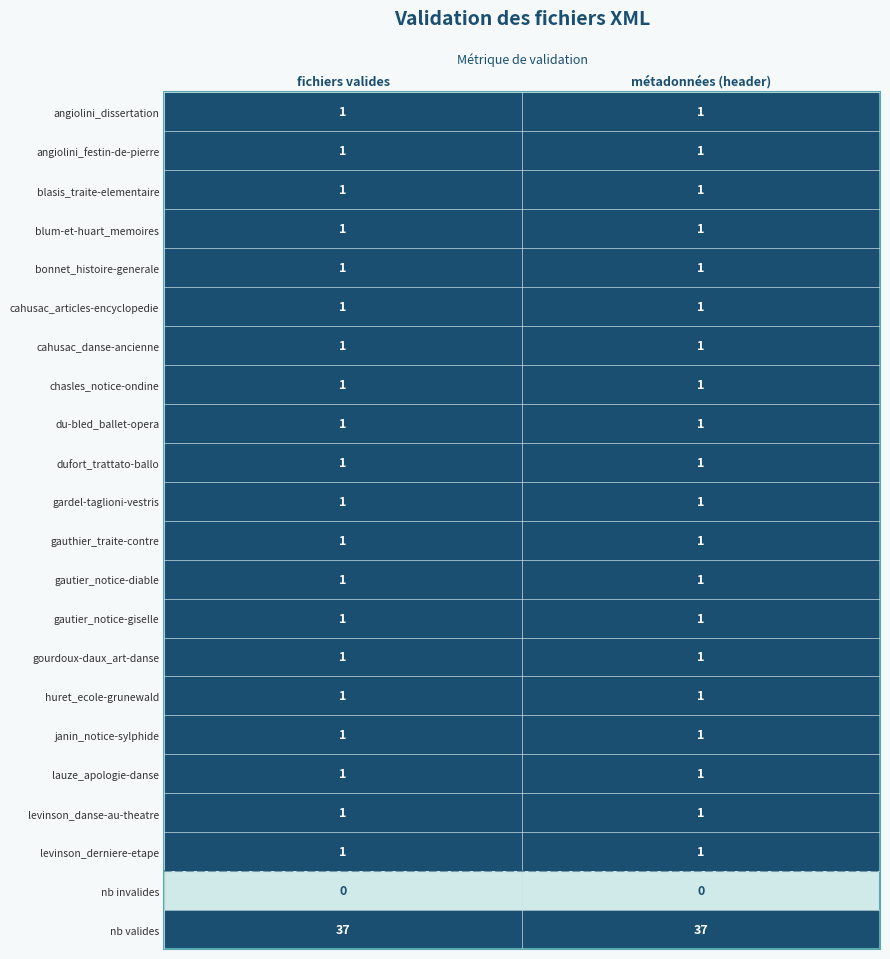

Which series has the largest total across all categories?

nb valides